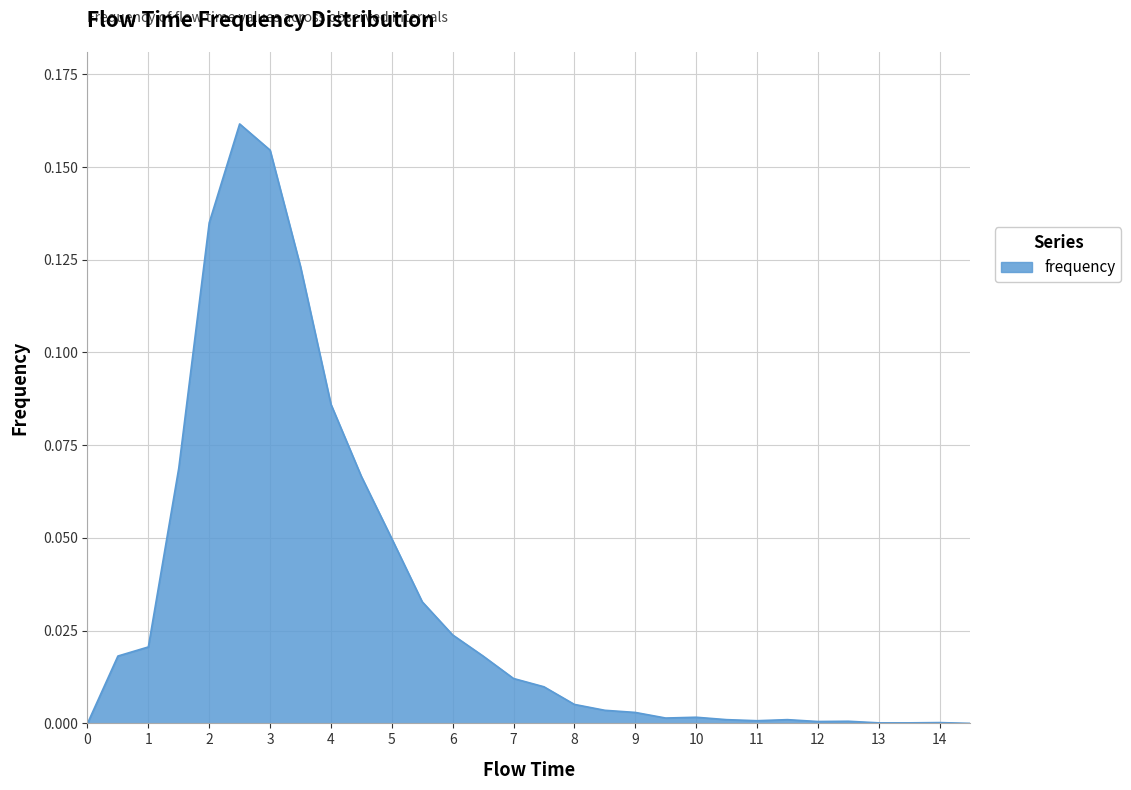

What is the label of the 26th point from the left?

12.5